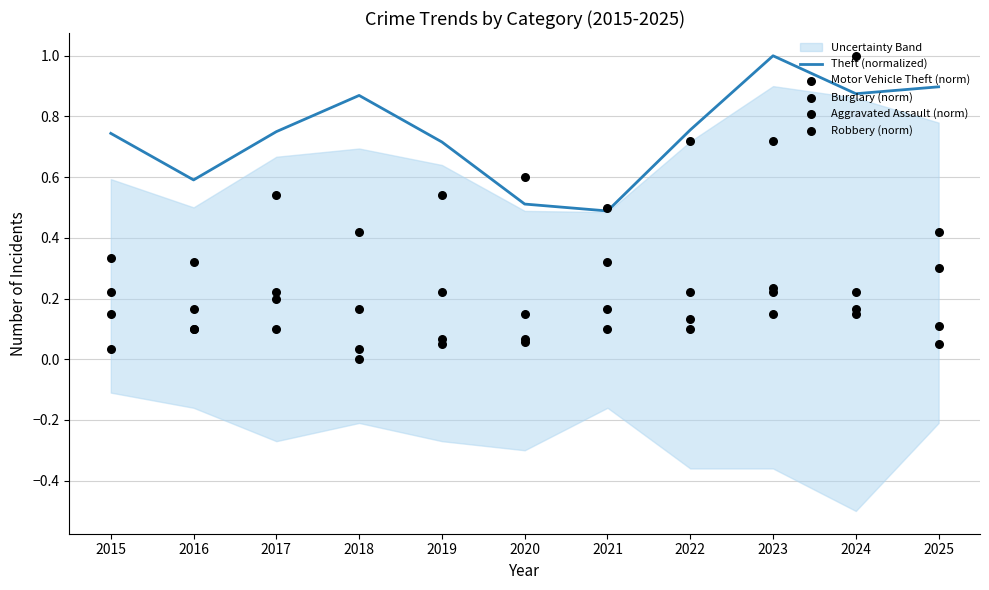

Is the value of Theft (normalized) at 2021 greater than the value of Aggravated Assault (norm) at 2021?

Yes